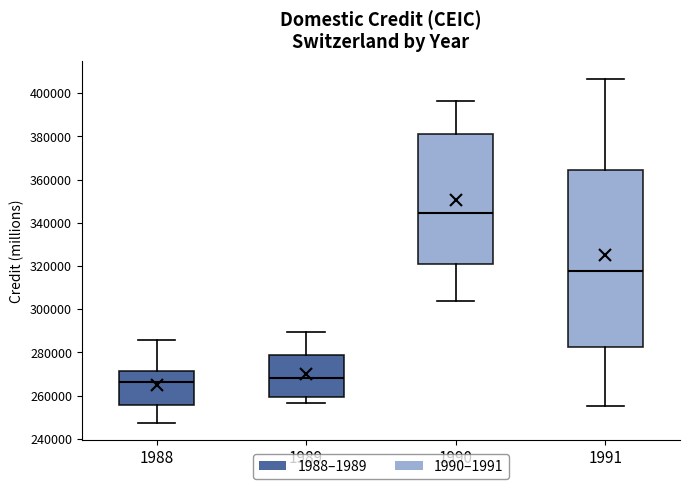

Which box is the tallest, from its lower edge to its upper edge?

1991